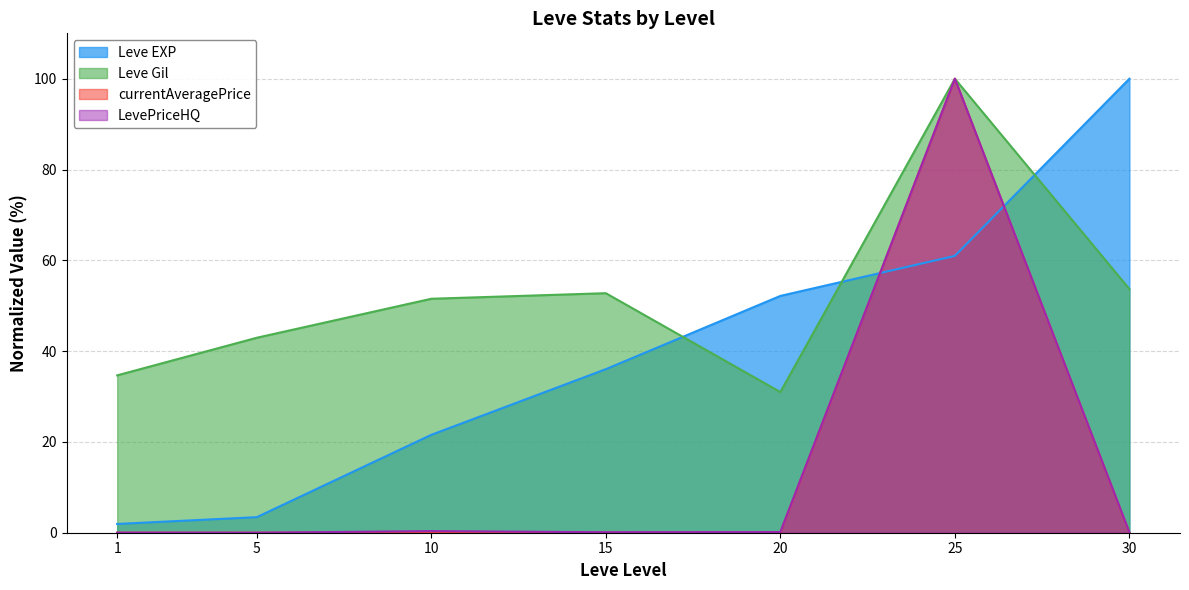

True or false: Leve EXP has a value of 61.0 at 25.

True